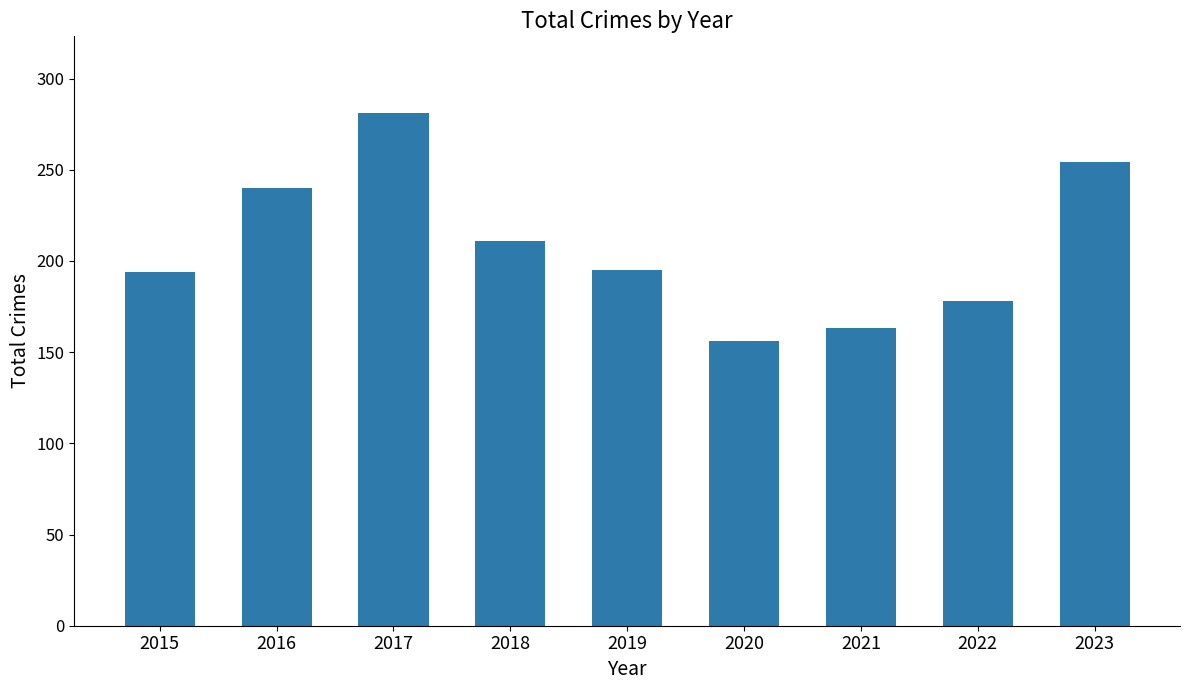

What is the value of the 4th bar from the left?

211